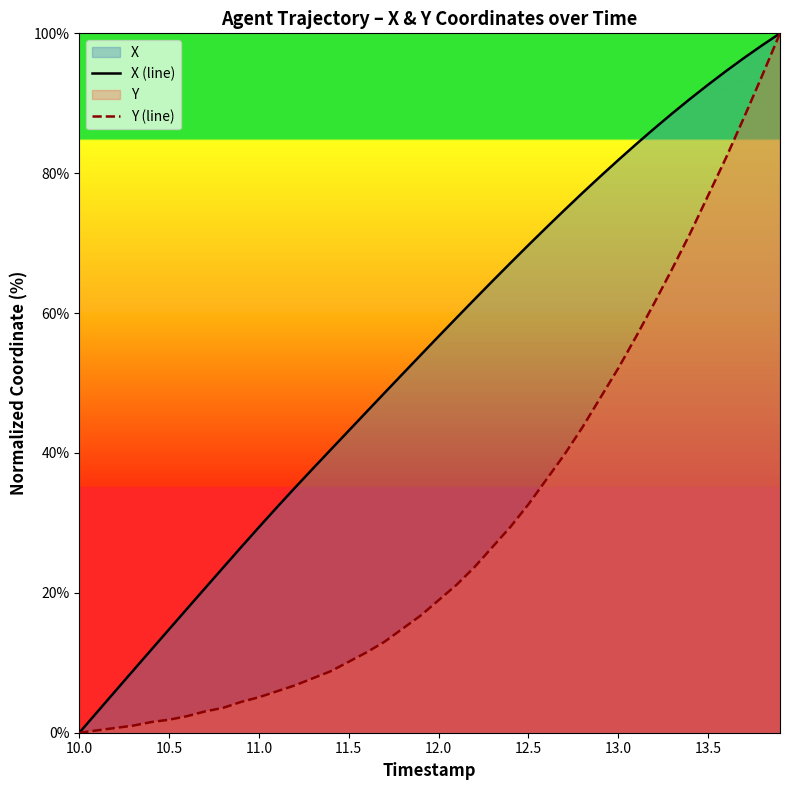

At which label does X (line) first exceed 56?

12.0